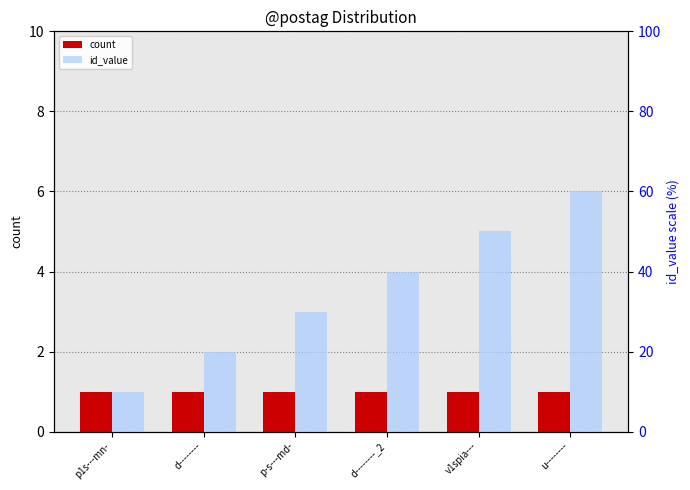

Is the value of count at d--------_2 greater than the value of id_value at v1spia---?

No